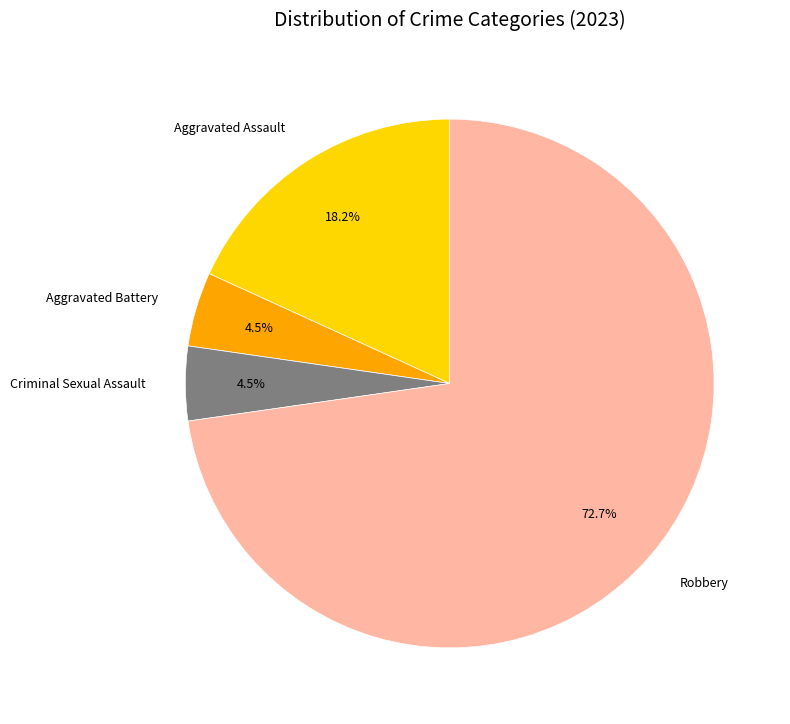

What percentage is the Aggravated Assault slice, to the nearest percent?

18%